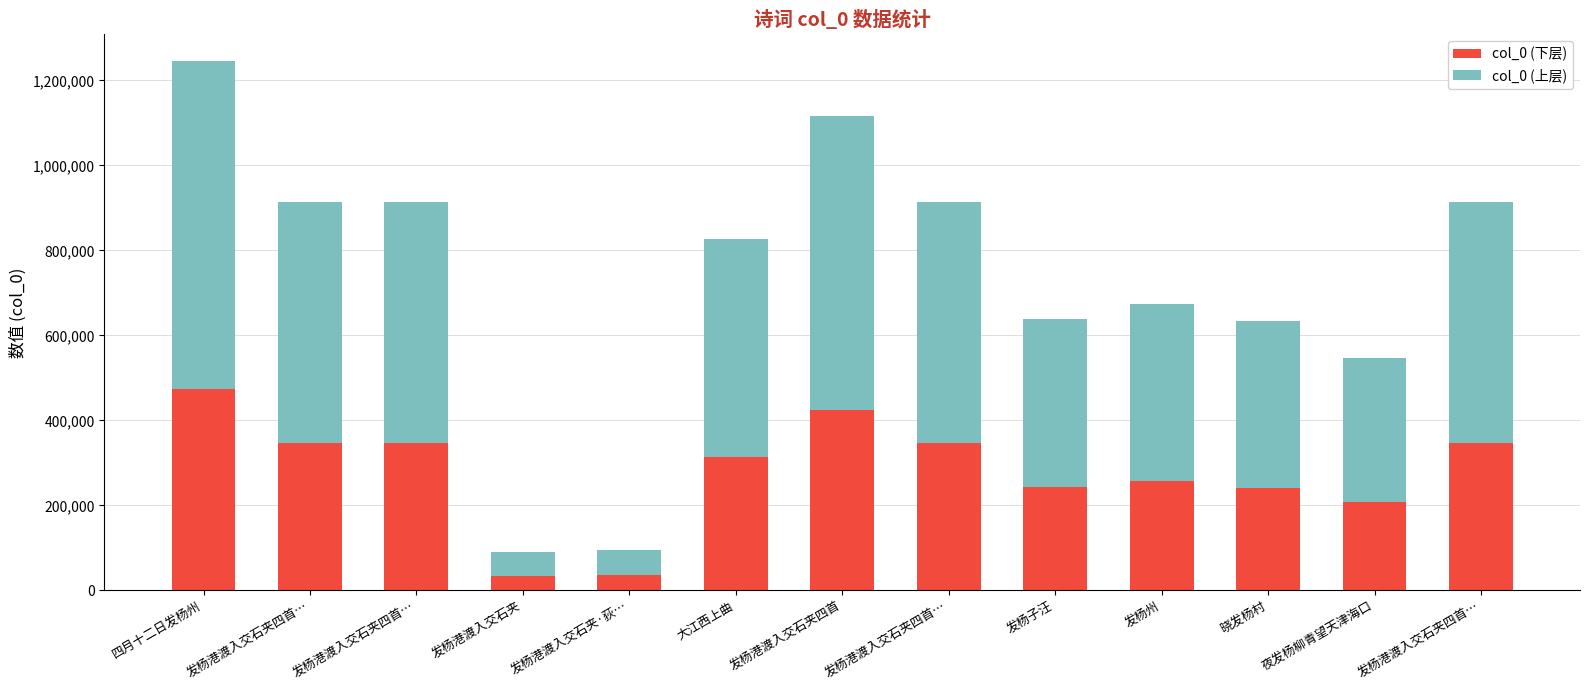

List the series in order of their peak value, highest first.

col_0 (上层), col_0 (下层)